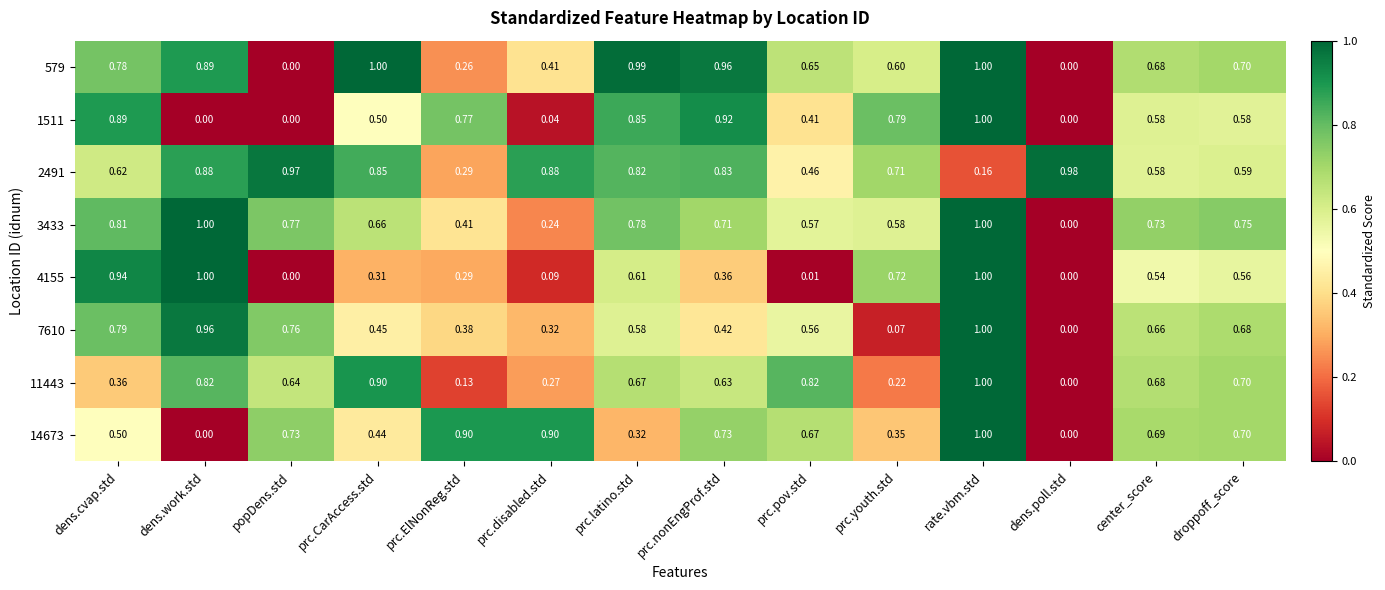

At which category is the sum across all series the highest?

rate.vbm.std